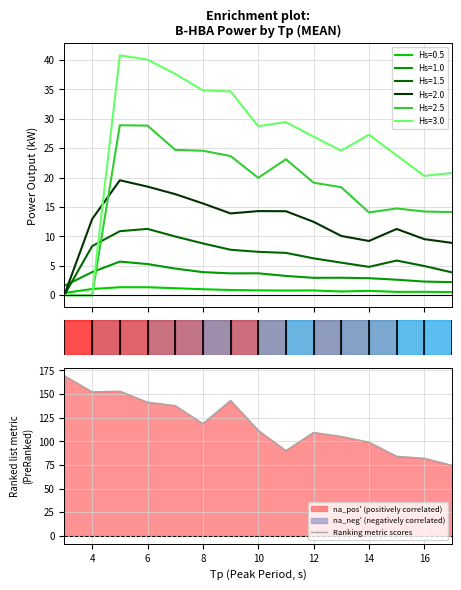

Where is the first local minimum?

4